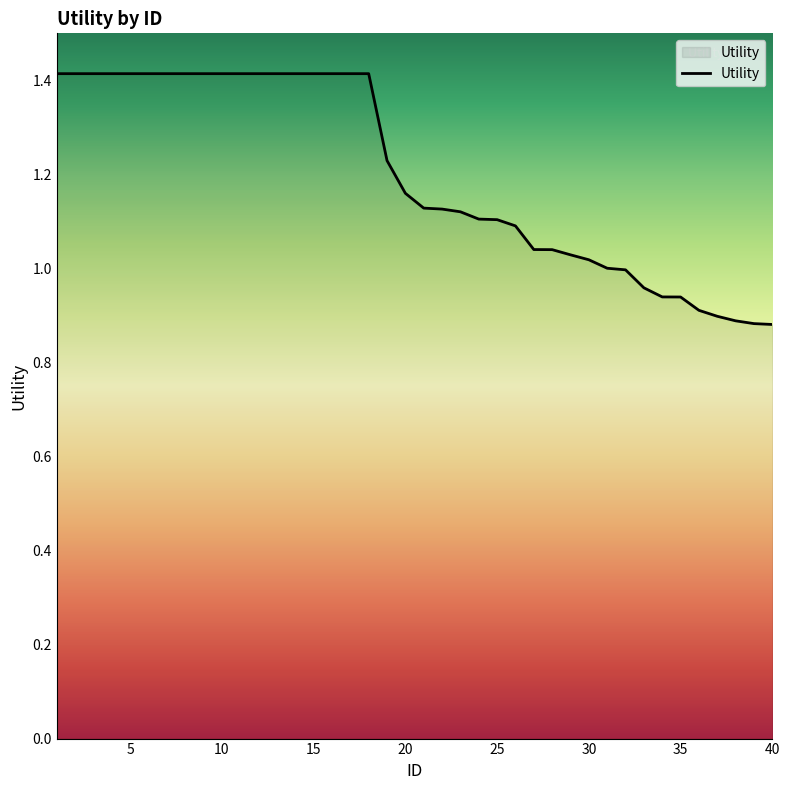

What is the maximum value shown in the chart?

1.4